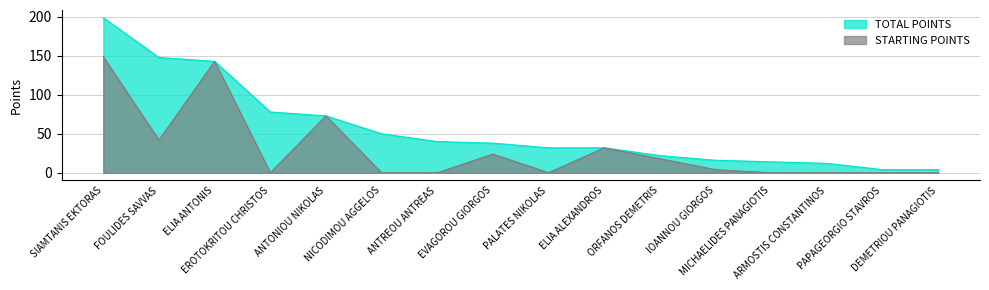

What is the spread (max minus min) of values at ORFANOS DEMETRIS?

4